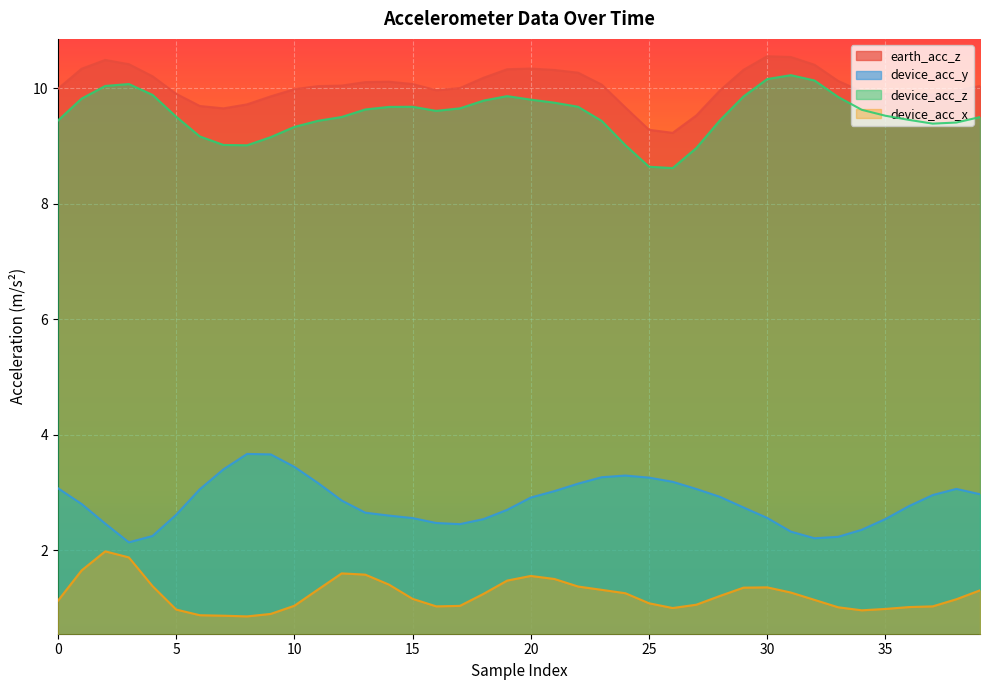

What is the average value of the earth_acc_z series?

10.0